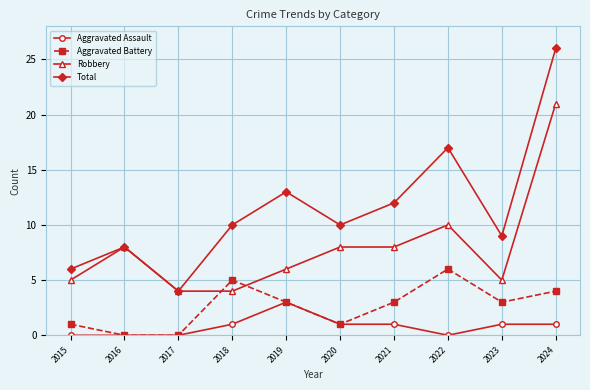

What is the total value across all series at 2019?

25